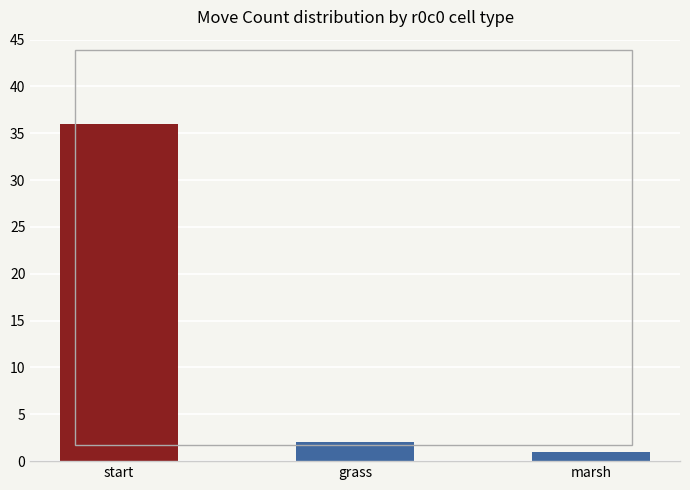

How many data points are less than 2?

1